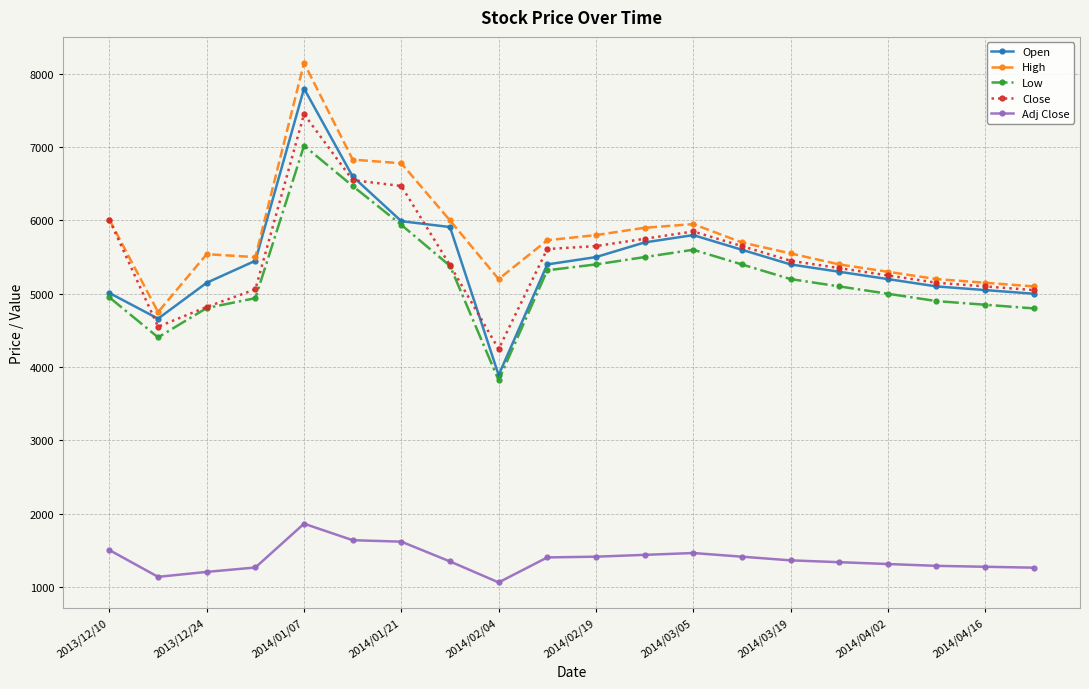

Which series has the largest total across all categories?

High